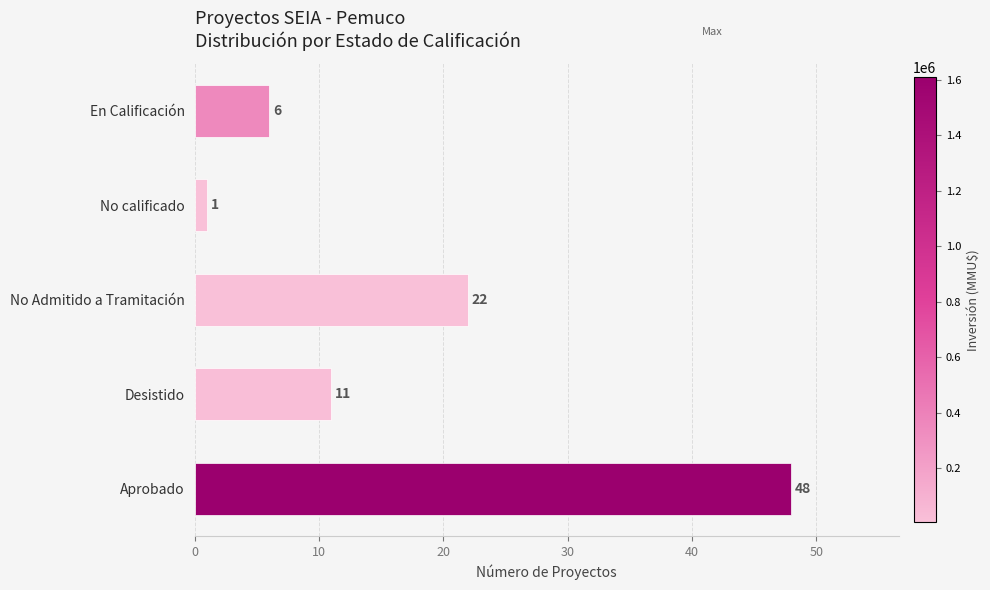

Between Desistido and En Calificación, which is larger?

Desistido